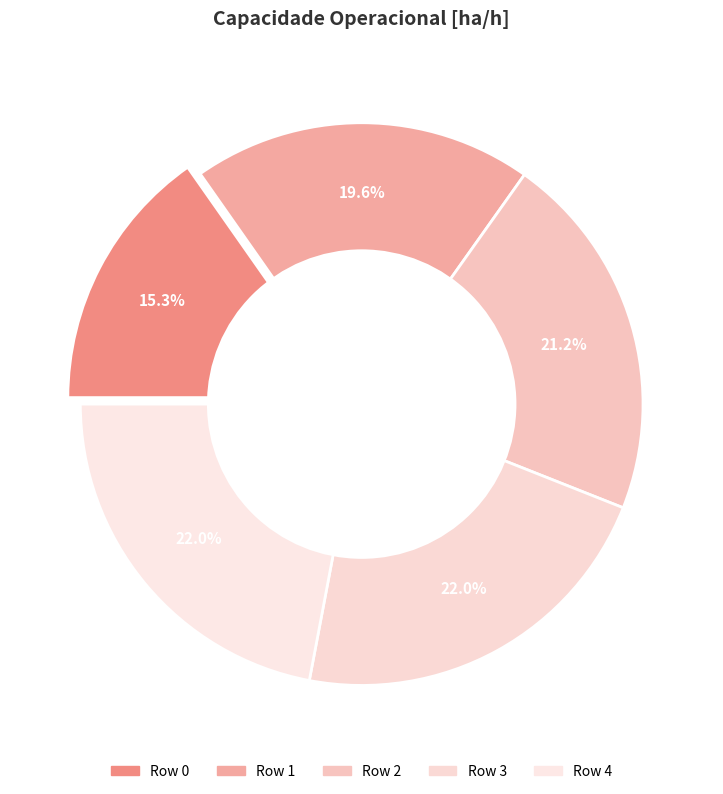

The 0 slice represents 15% of the pie. True or false?

True